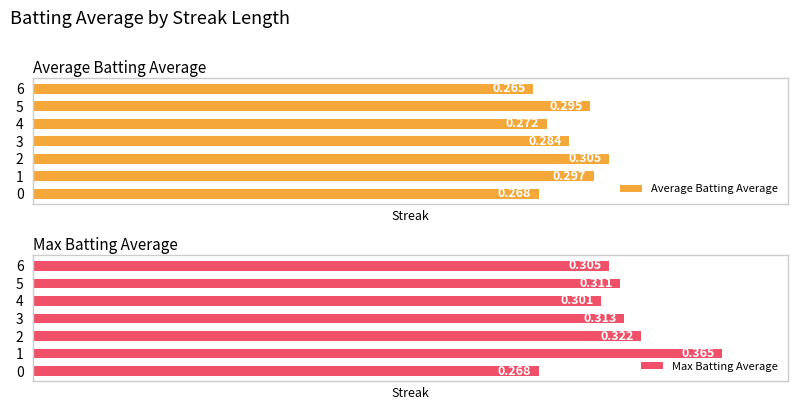

Rank the series by their maximum value, from lowest to highest.

Average Batting Average, Max Batting Average